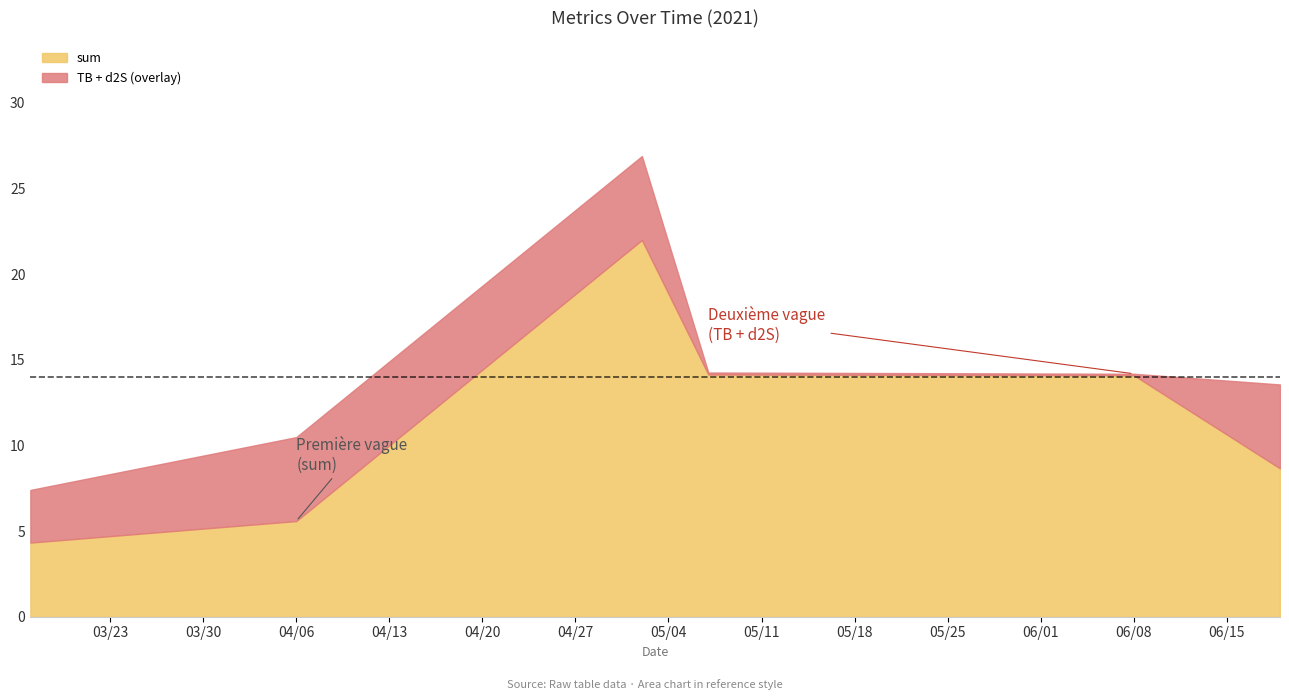

What is the minimum value for sum?

4.3